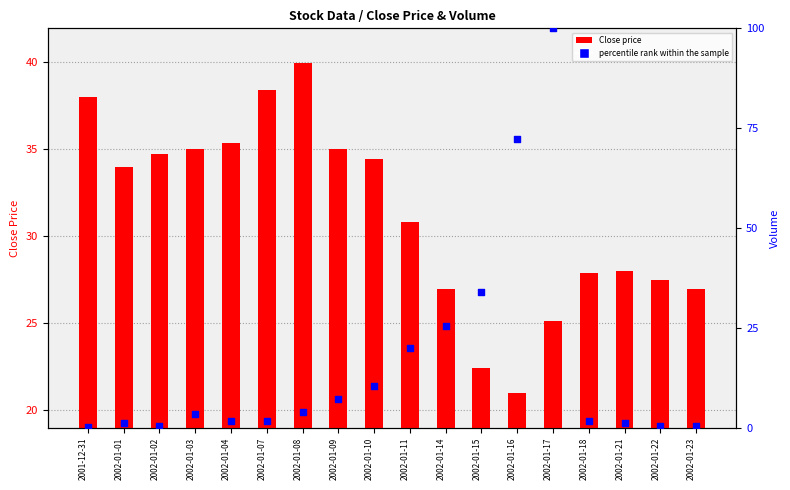

At which category is the sum across all series the highest?

2002-01-17